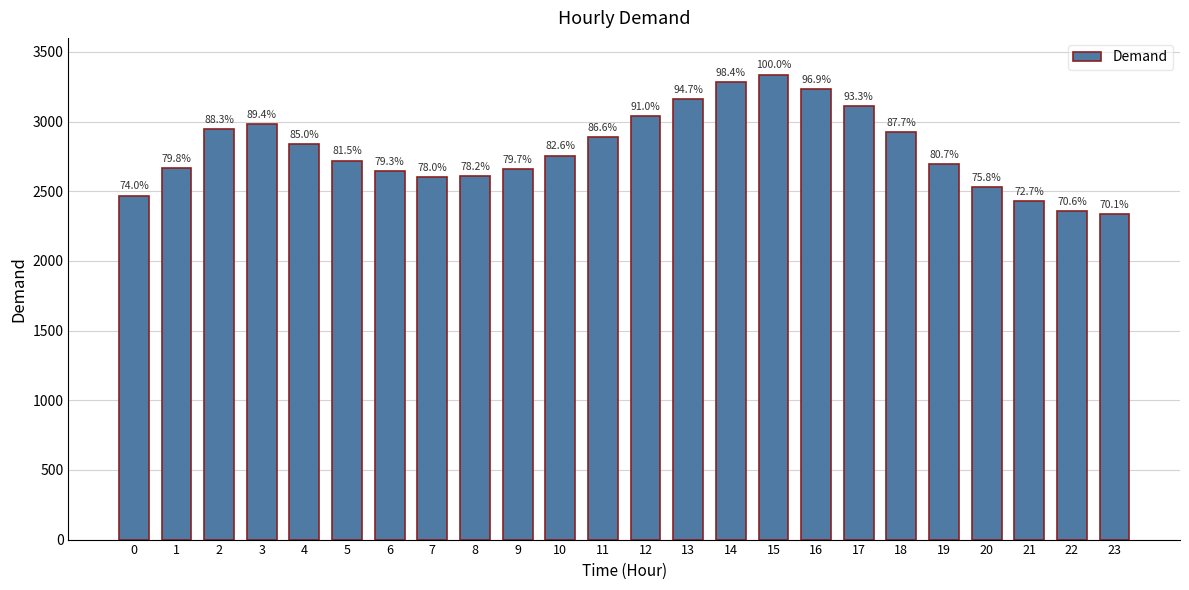

Does the chart contain any negative values?

No